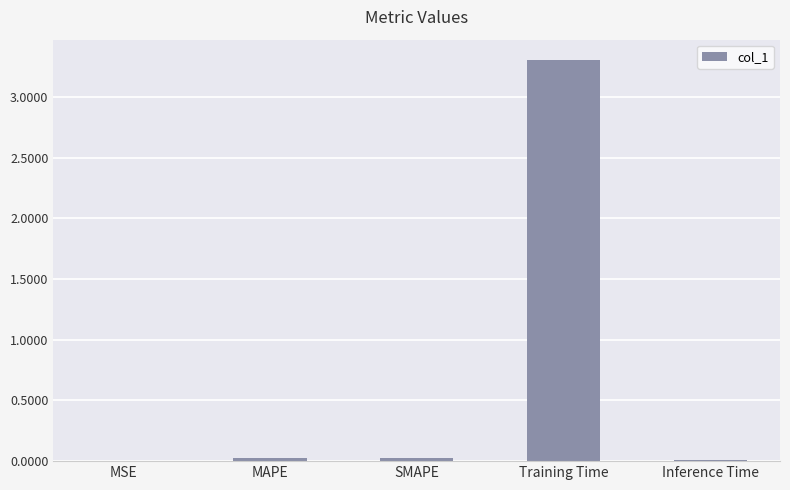

Which label corresponds to the largest value in the chart?

Training Time